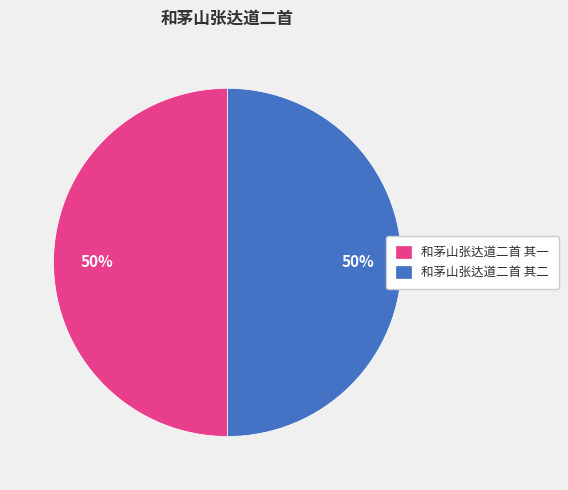

To the nearest percent, what percentage of the pie is 和茅山张达道二首 其一?

50%